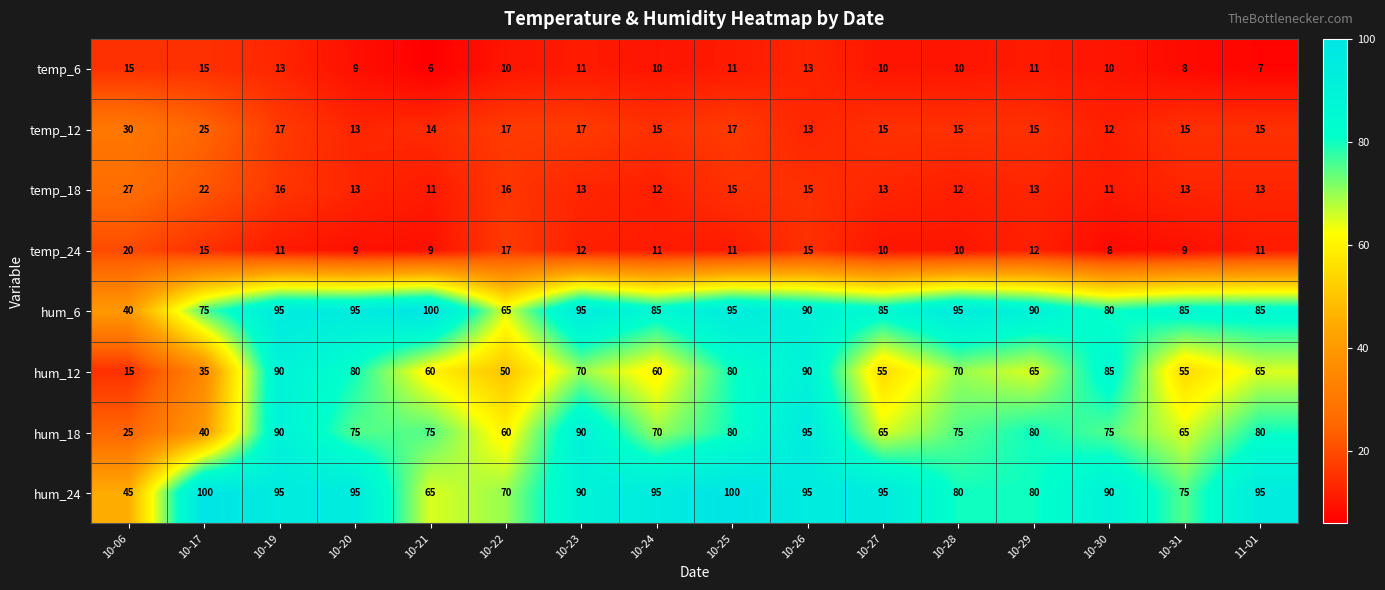

What is the total value across all series at 10-22?

305